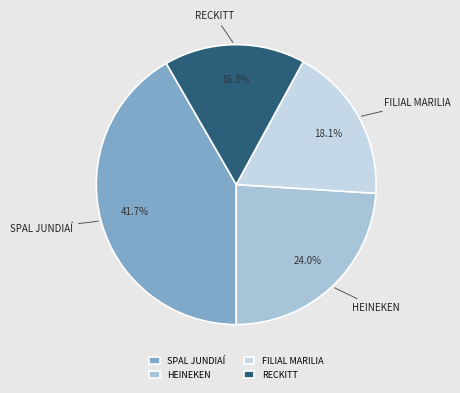

Between RECKITT and FILIAL MARILIA, which is larger?

FILIAL MARILIA